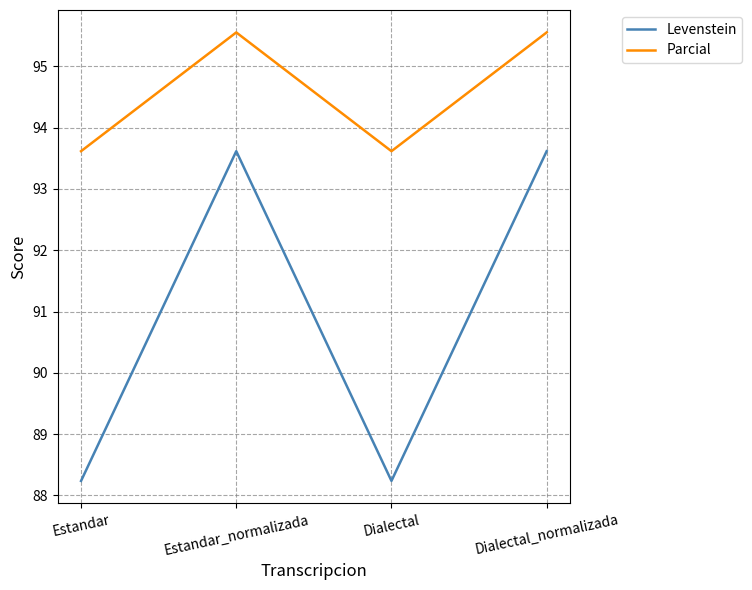

Does the chart display data point markers on the line(s)?

No